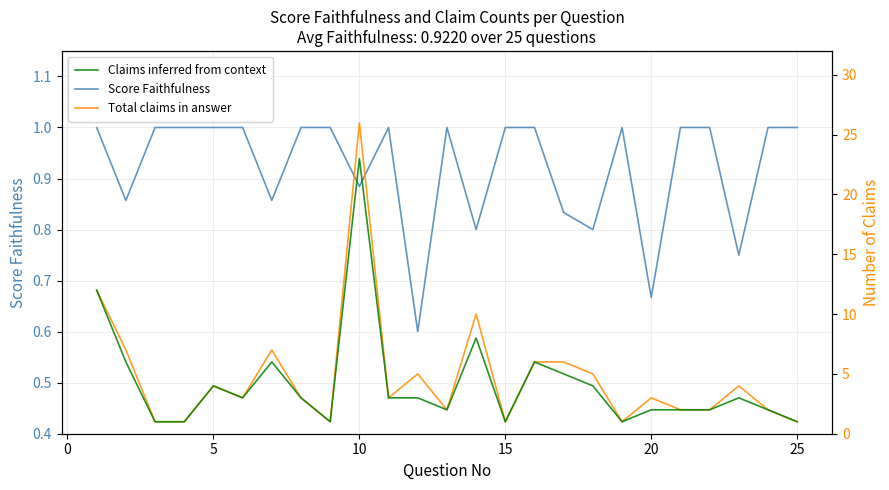

True or false: Claims inferred from context has more than 1 interior local peaks.

True